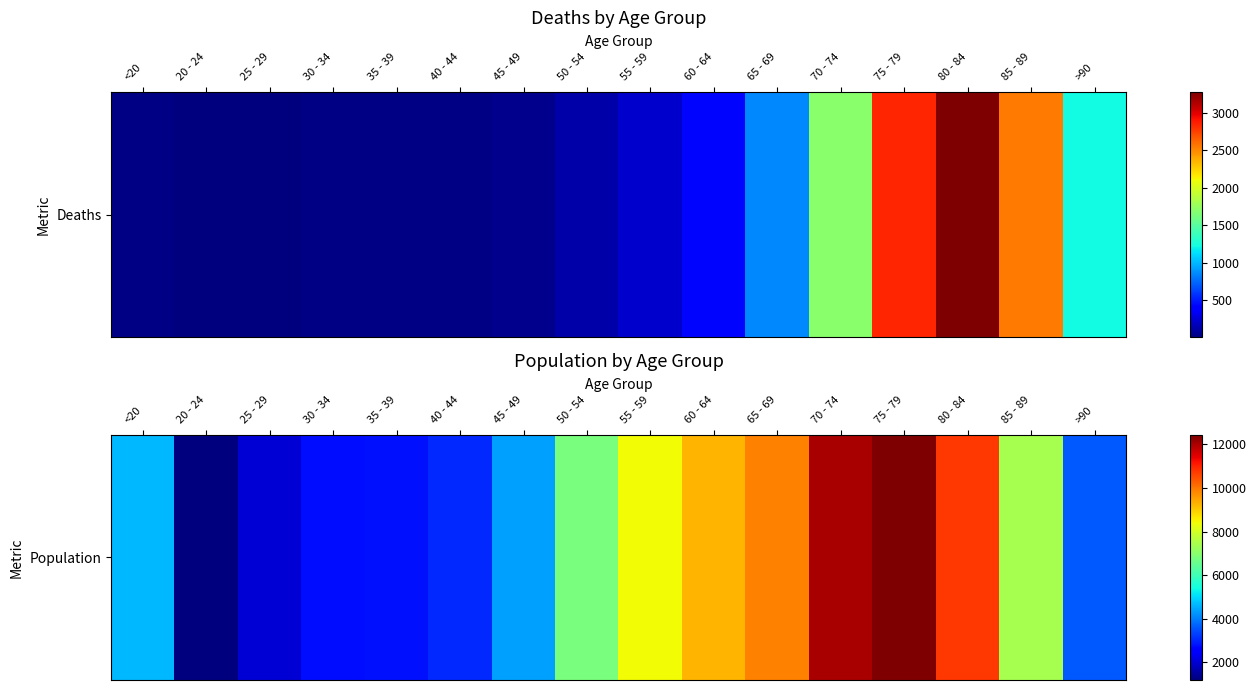

Reading left to right, list all the values displayed in this chart.

<20=4641	20 - 24=1191	25 - 29=2038	30 - 34=2765	35 - 39=2814	40 - 44=3078	45 - 49=4396	50 - 54=6803	55 - 59=8400	60 - 64=9236	65 - 69=9883	70 - 74=12018	75 - 79=12434	80 - 84=10764	85 - 89=7417	>90=3604